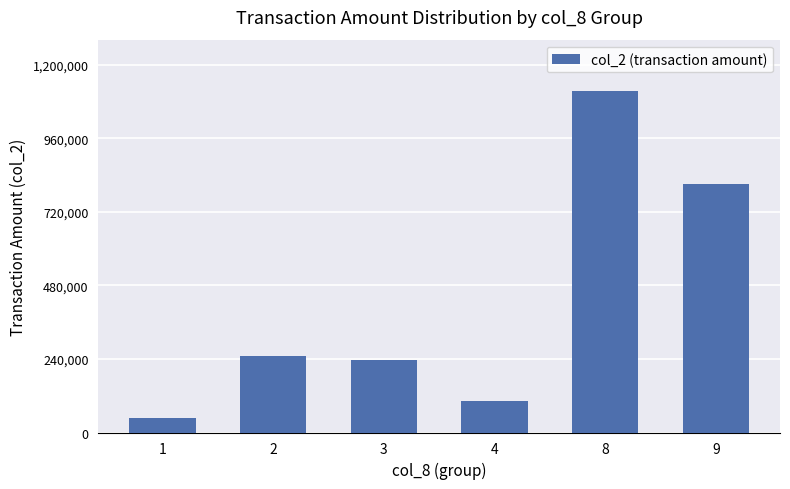

Is it true that the value at 4 is 104050?

True